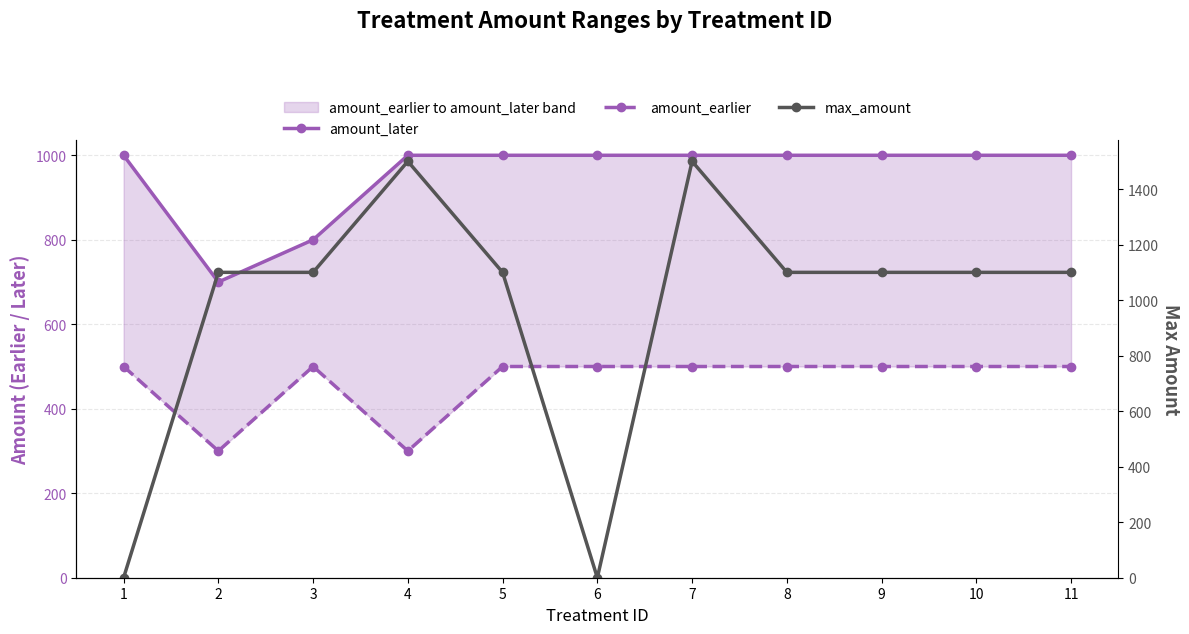

At 4, list the series in order from largest to smallest.

max_amount, amount_later, amount_earlier